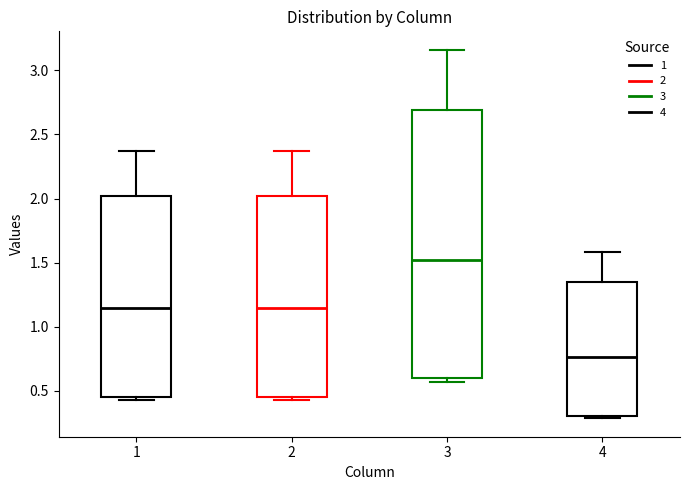

Reading left to right, read every box against the y-axis: the position of its median line, the range the box covers, and the ends of its whiskers. The values are not printed on the chart, so give them approximately, as read against the axis.

1: median 1.15, box 0.45 to 2.00, whiskers 0.45 (just below the box's lower edge) to 2.35
2: median 1.15, box 0.45 to 2.00, whiskers 0.45 (just below the box's lower edge) to 2.35
3: median 1.50, box 0.60 to 2.70, whiskers 0.55 to 3.15
4: median 0.75, box 0.30 to 1.35, whiskers 0.30 to 1.60